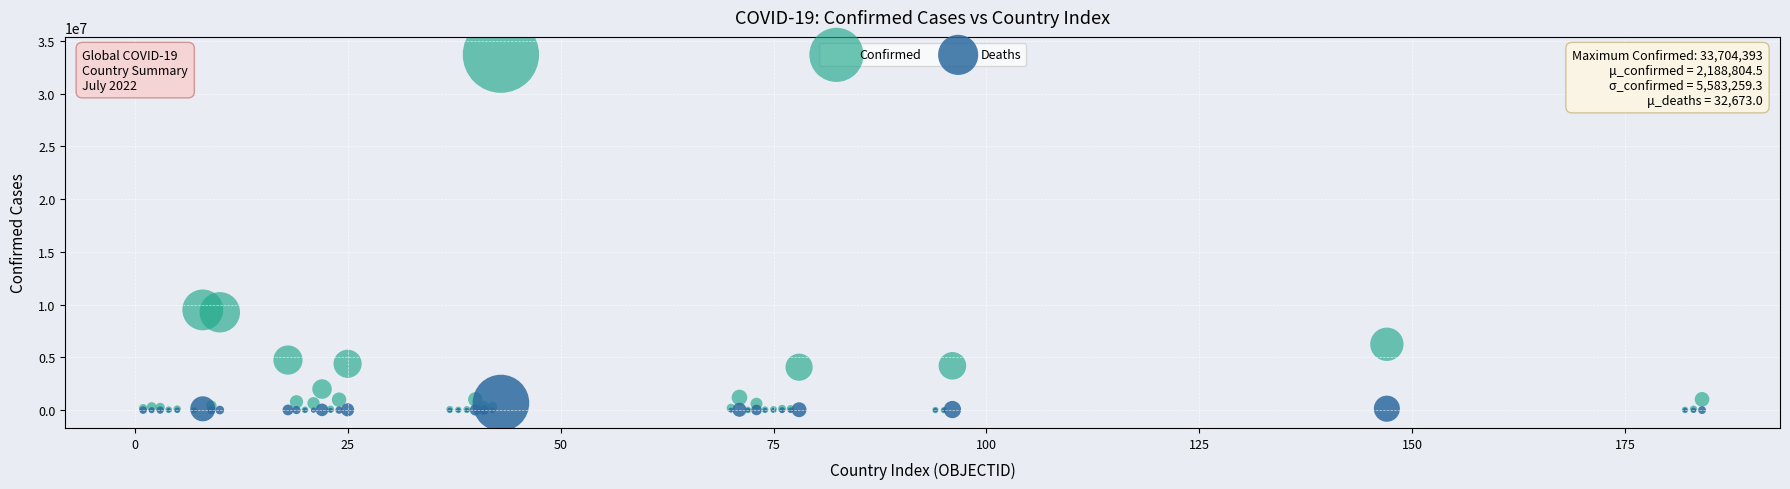

Which series reaches the maximum Y coordinate?

Confirmed